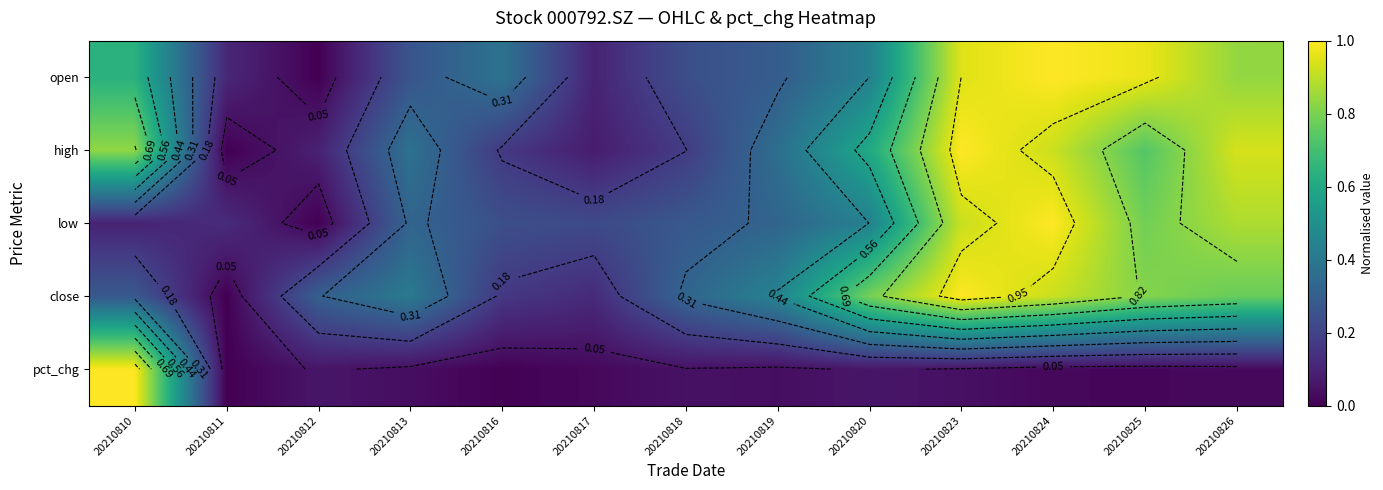

Is the value of open at 20210823 greater than the value of close at 20210813?

Yes